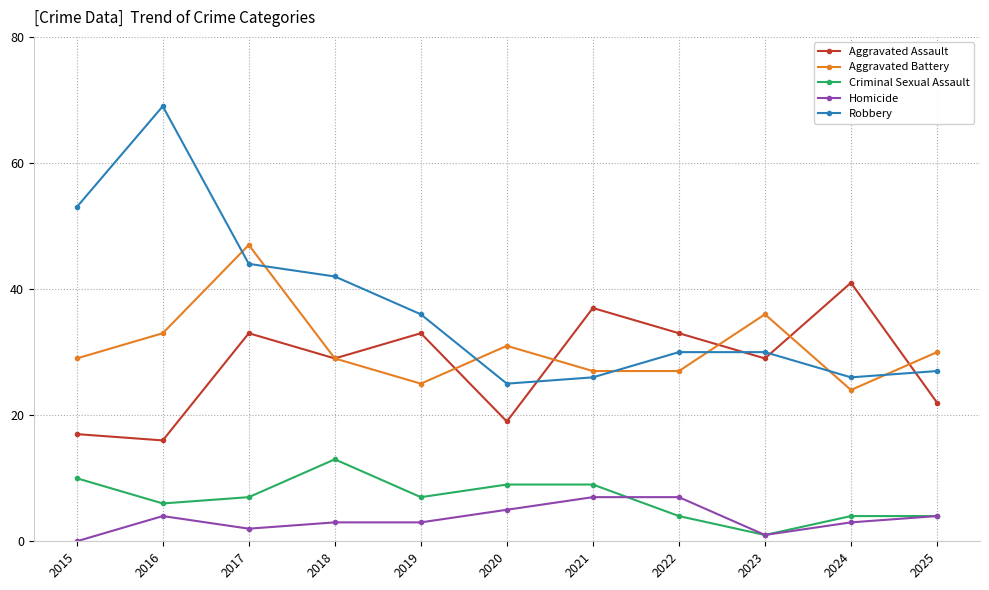

What is the spread (max minus min) of values at 2016?

65